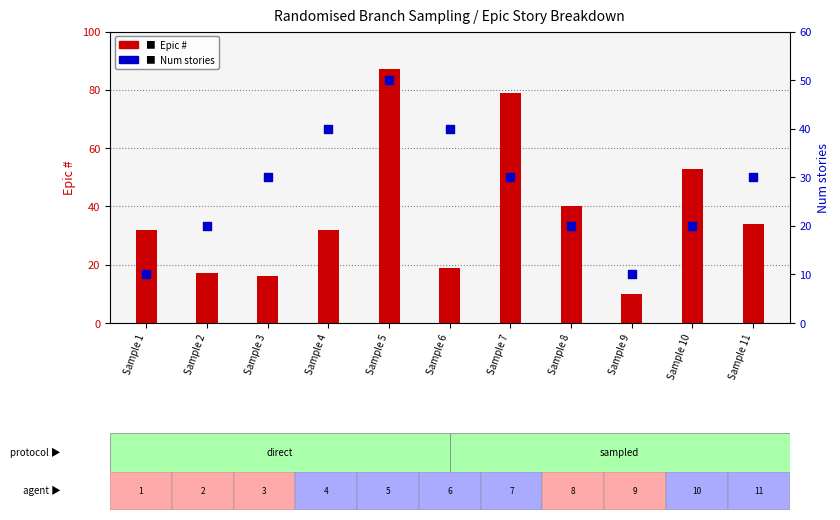

At how many categories does at least one series exceed 35?

6